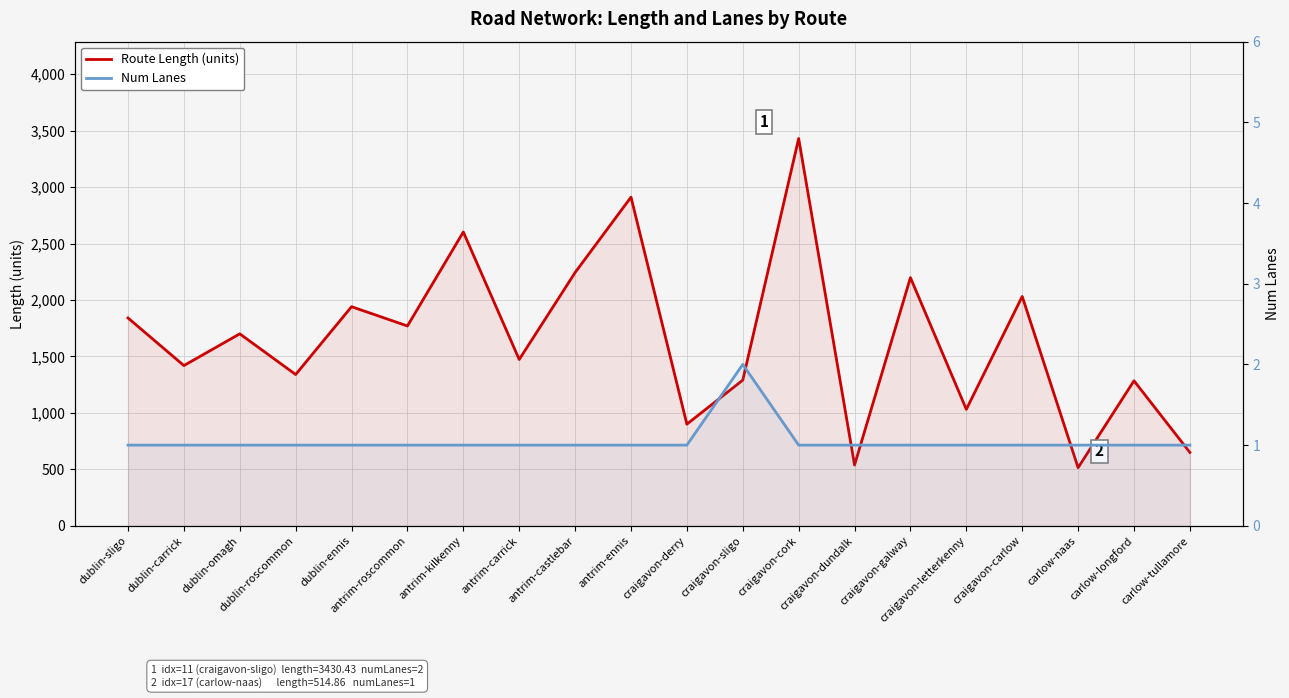

Rank the categories by Route Length (units) value from highest to lowest.

craigavon-cork, antrim-ennis, antrim-kilkenny, antrim-castlebar, craigavon-galway, craigavon-carlow, dublin-ennis, dublin-sligo, antrim-roscommon, dublin-omagh, antrim-carrick, dublin-carrick, dublin-roscommon, craigavon-sligo, carlow-longford, craigavon-letterkenny, craigavon-derry, carlow-tullamore, craigavon-dundalk, carlow-naas